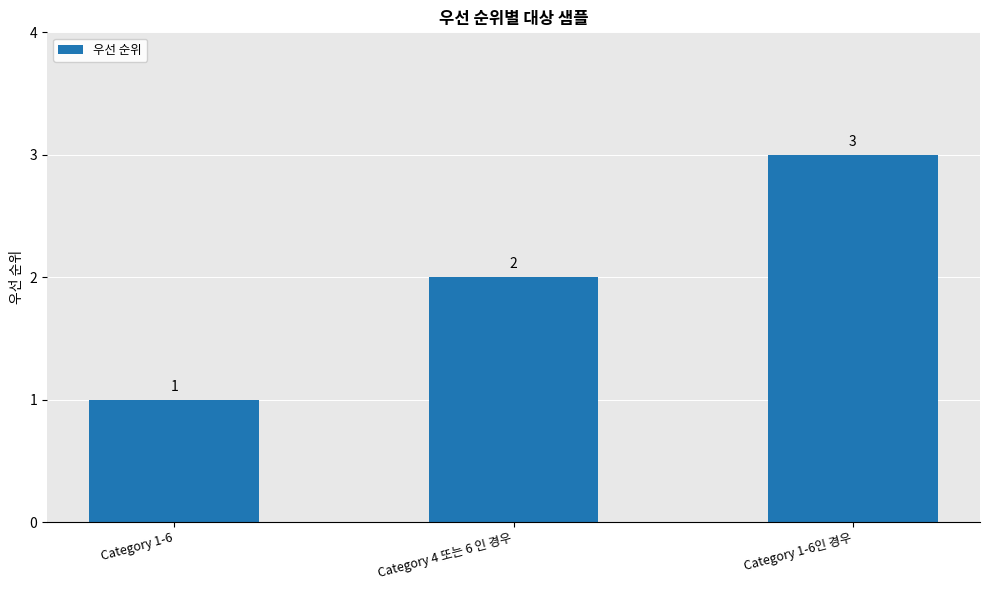

Rank the categories by value from lowest to highest.

Category 1-6, Category 4 또는 6 인 경우, Category 1-6인 경우